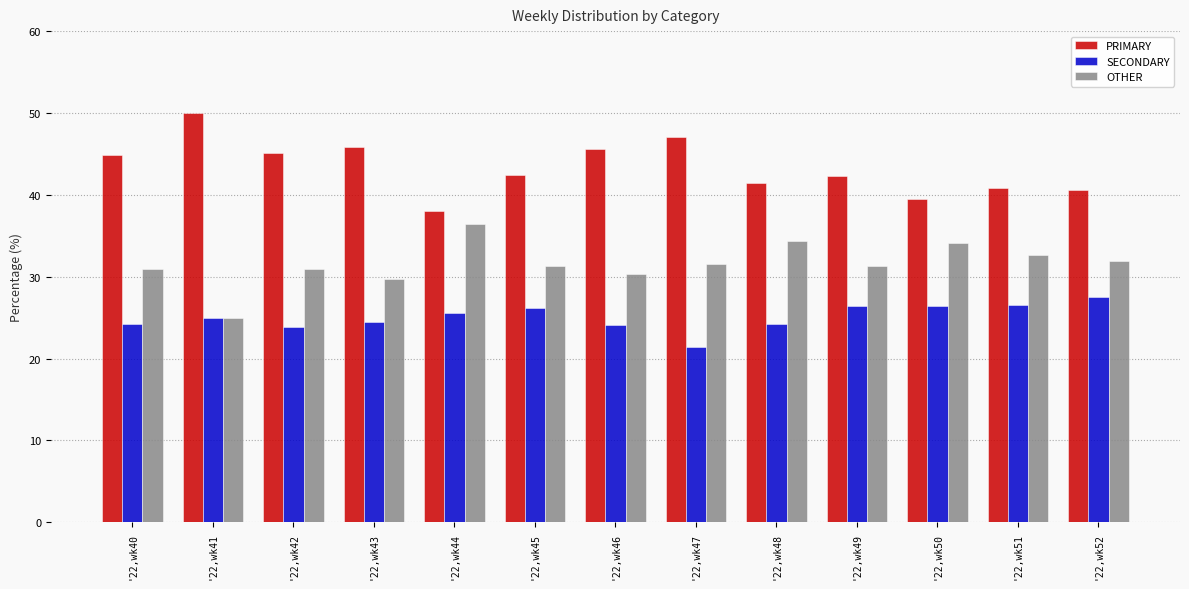

What is the difference between the second highest and second lowest values in the SECONDARY series?

2.7